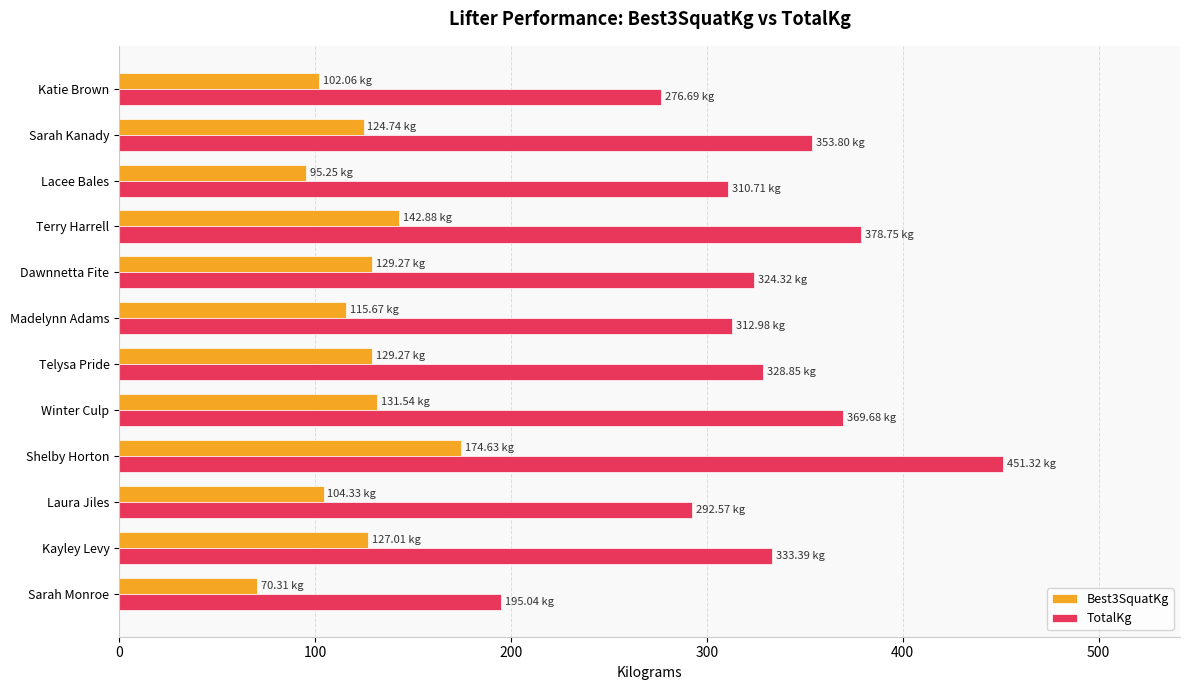

Rank the series by their maximum value, from lowest to highest.

Best3SquatKg, TotalKg